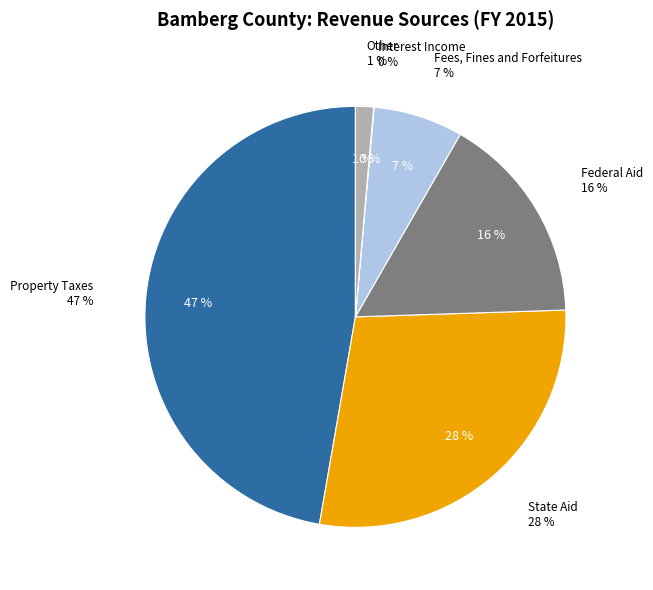

To the nearest percent, what is the combined percentage of Property Taxes and Federal Aid?

63%